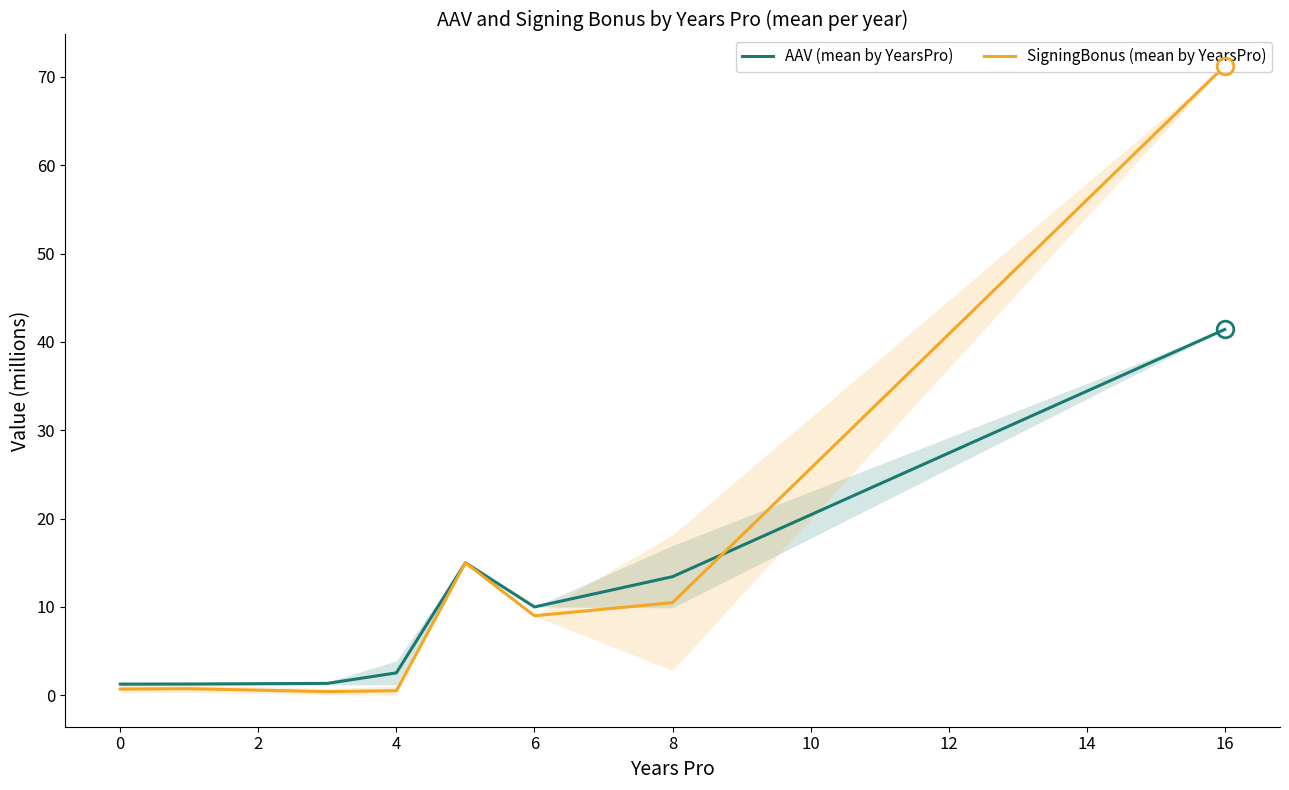

The AAV (mean by YearsPro) series shows 2.5 at 4. True or false?

True